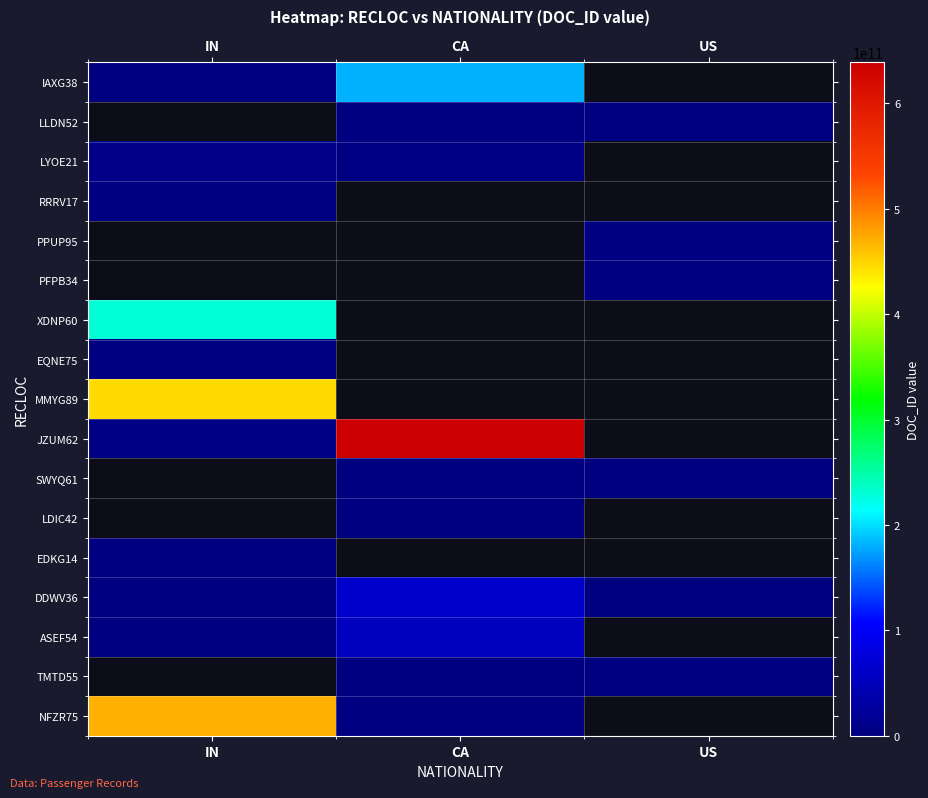

Which has a higher value, IN or CA?

CA